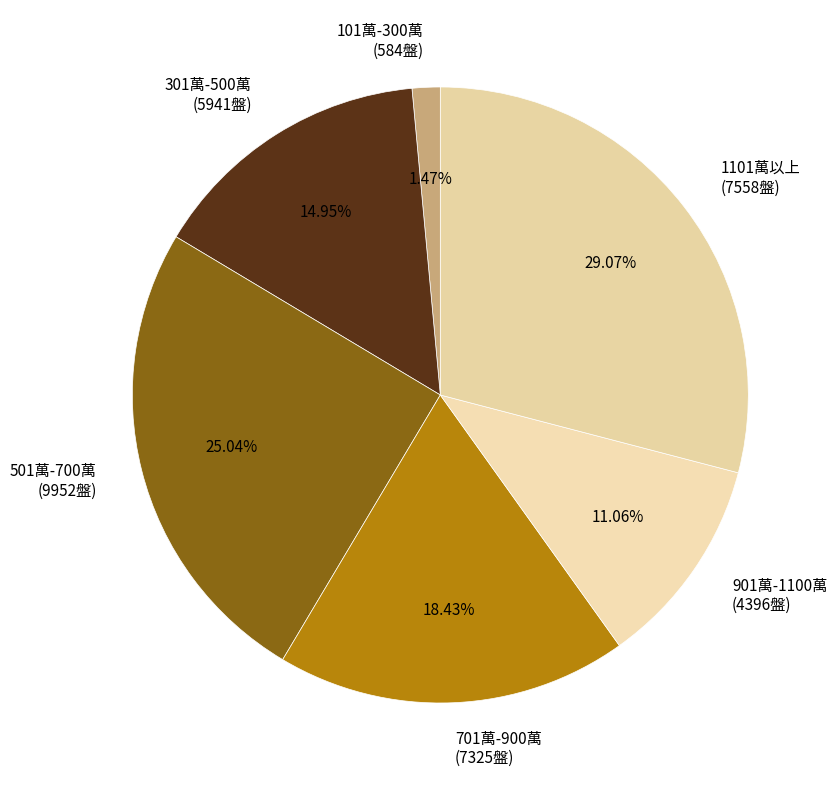

Combined, do 701萬-900萬 (7325盤) and 501萬-700萬 (9952盤) account for over 50%?

No